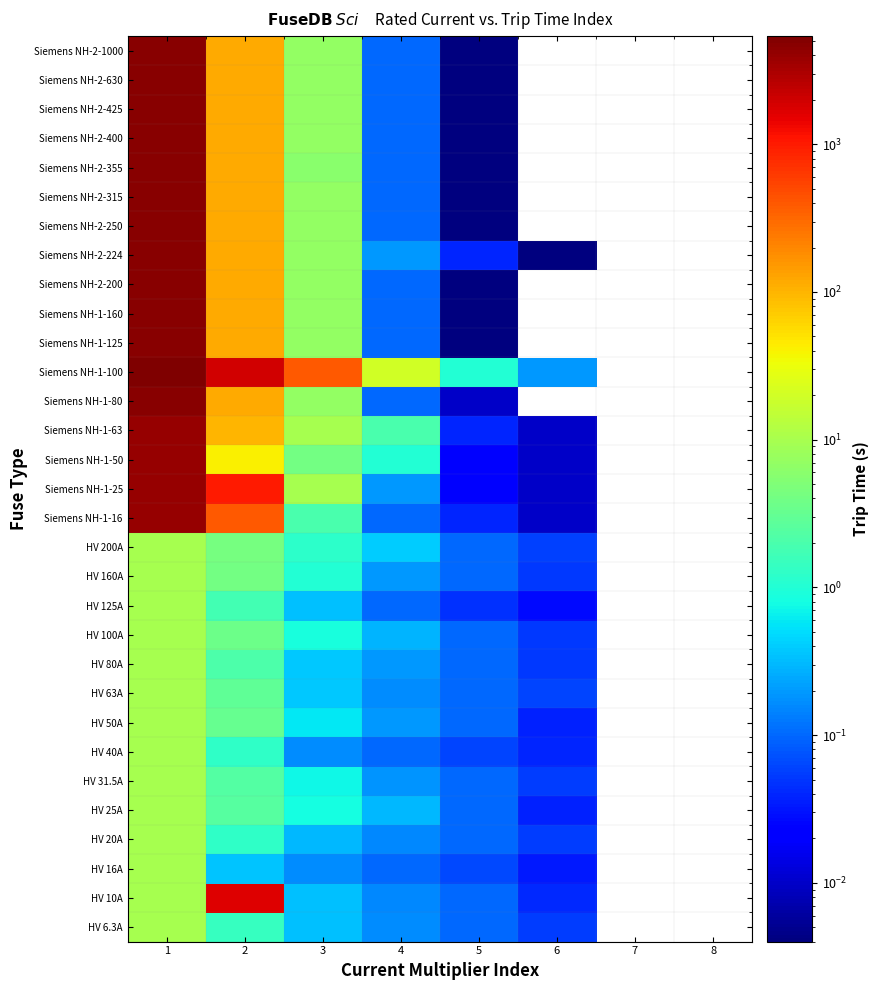

List the series in order of their peak value, highest first.

Siemens NH-1-100, Siemens NH-1-80, Siemens NH-1-125, Siemens NH-1-160, Siemens NH-2-200, Siemens NH-2-224, Siemens NH-2-250, Siemens NH-2-315, Siemens NH-2-355, Siemens NH-2-400, Siemens NH-2-425, Siemens NH-2-630, Siemens NH-2-1000, Siemens NH-1-16, Siemens NH-1-25, Siemens NH-1-50, Siemens NH-1-63, HV 10A, HV 6.3A, HV 16A, HV 20A, HV 25A, HV 31.5A, HV 40A, HV 50A, HV 63A, HV 80A, HV 100A, HV 125A, HV 160A, HV 200A